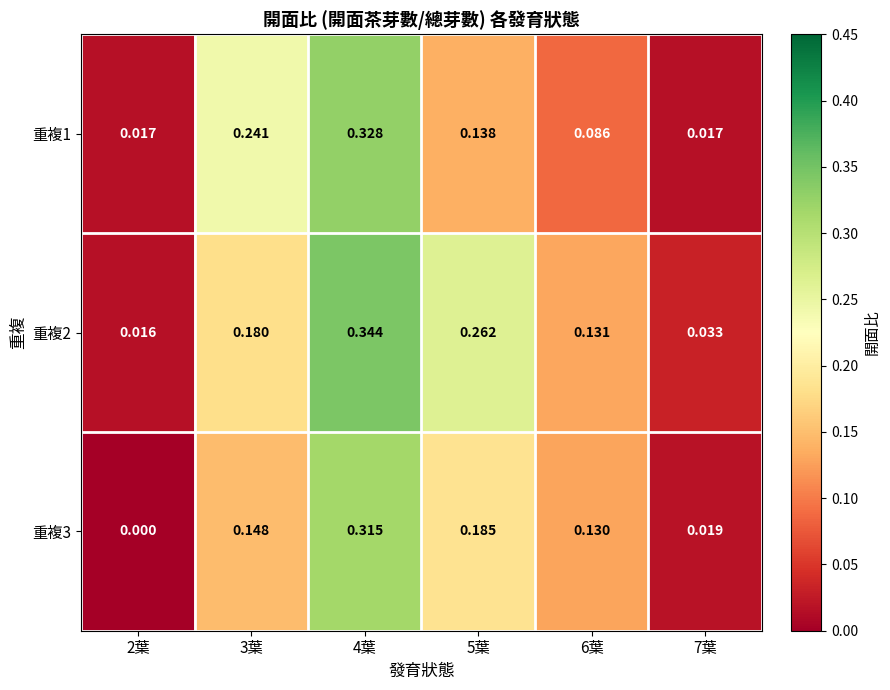

Is the value of 重複2 at 7葉 greater than the value of 重複3 at 5葉?

No